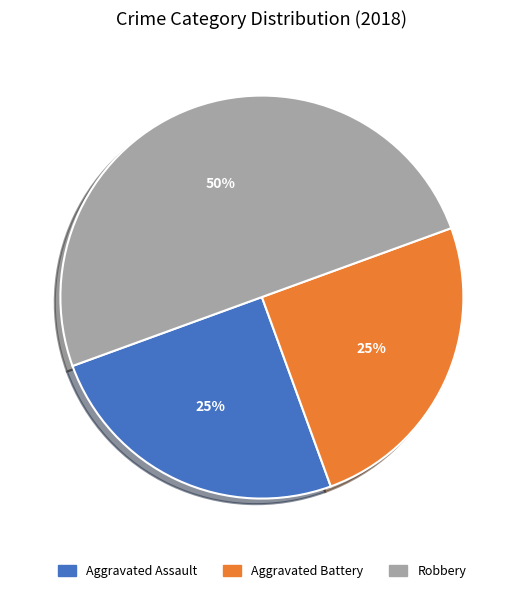

Count the number of slices in the pie.

3